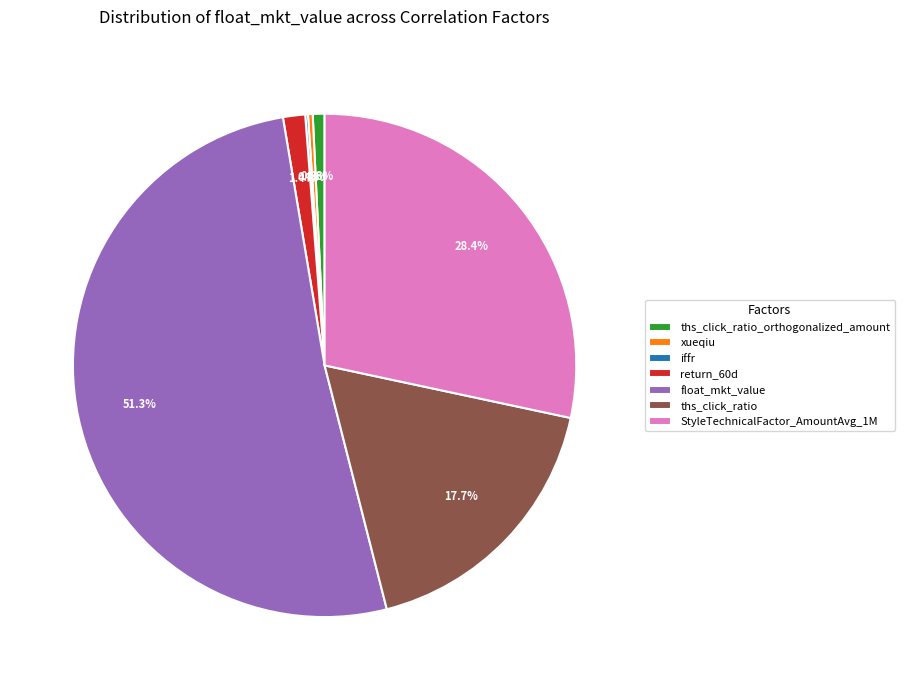

Which category has the biggest portion of the pie?

float_mkt_value